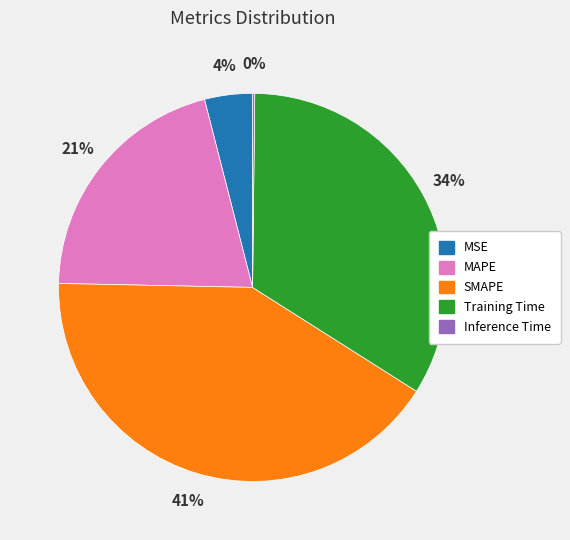

What is the ratio of the value at Training Time to the value at SMAPE?

0.8